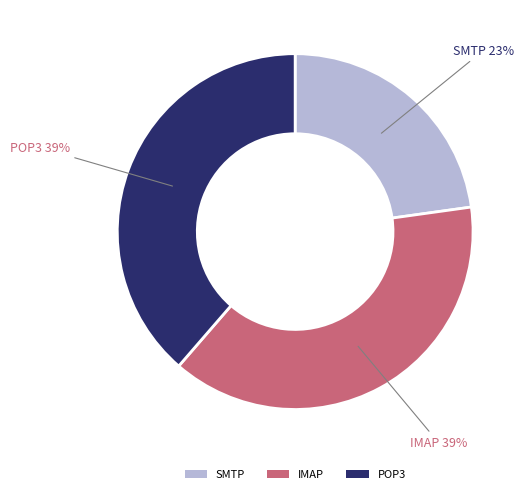

To the nearest percent, what portion does SMTP represent?

23%